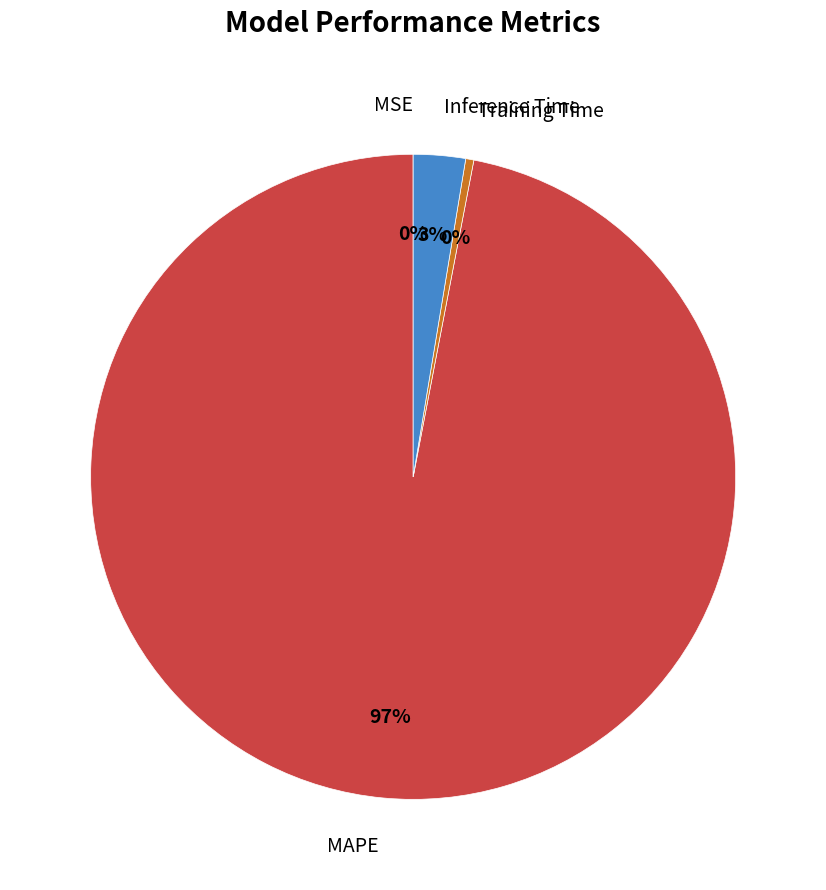

What percentage is the Inference Time slice, to the nearest percent?

3%